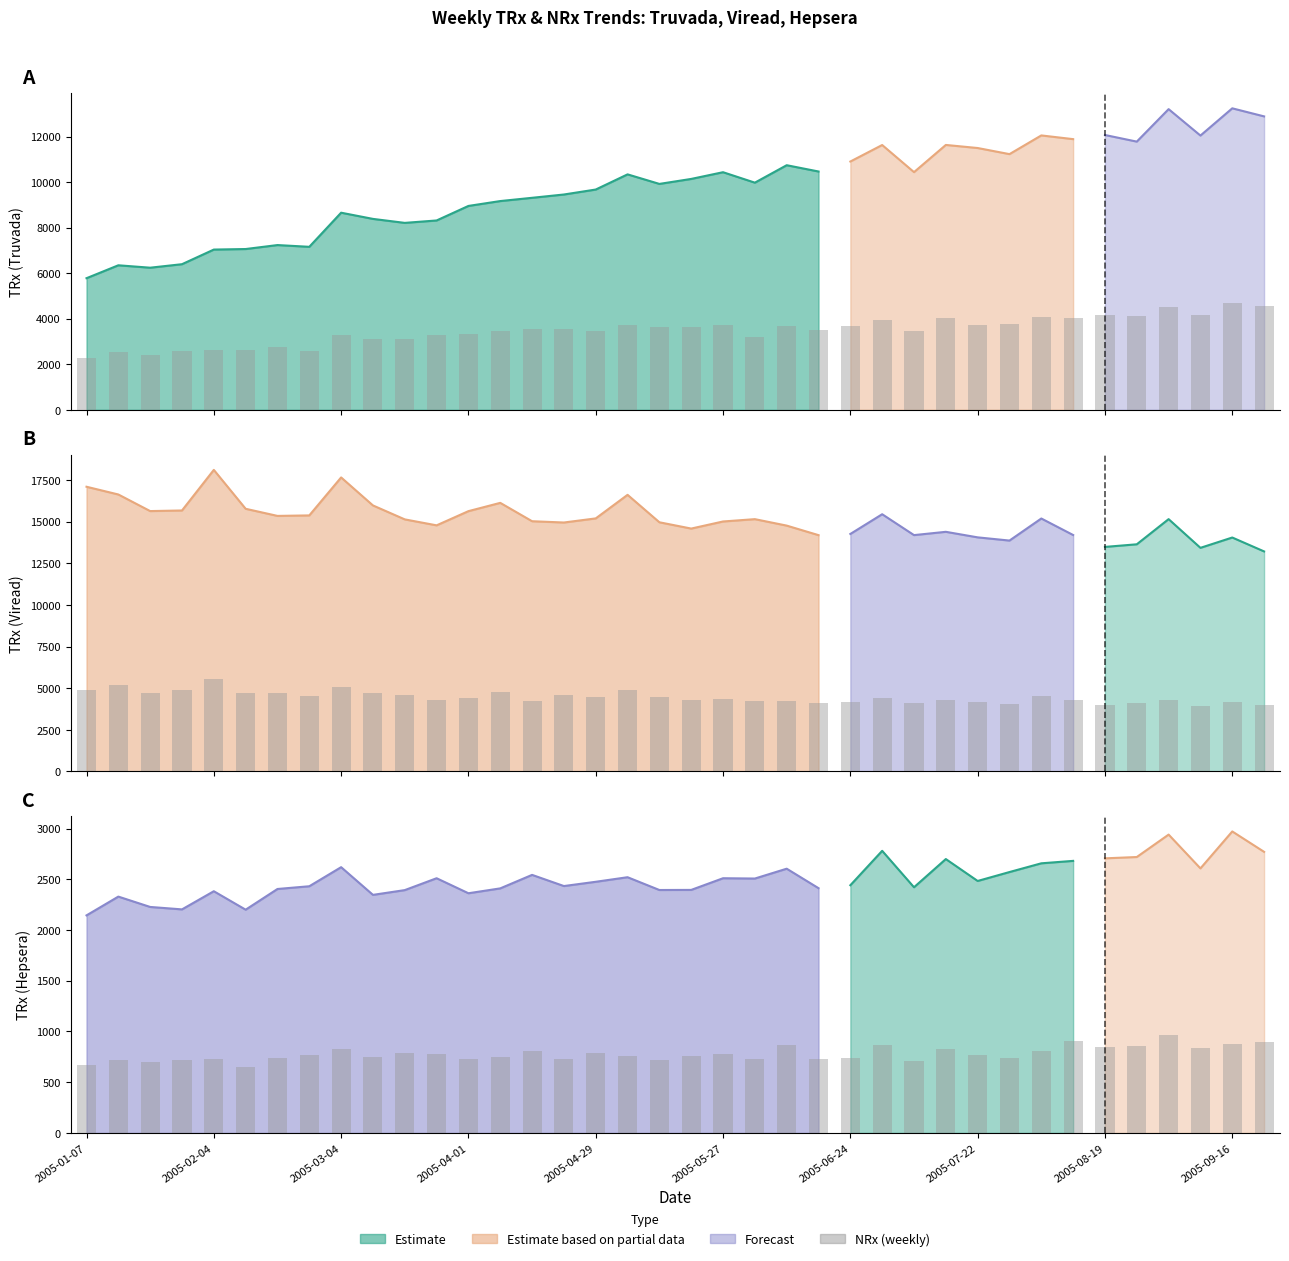

The value at 37 is 229. True or false?

False